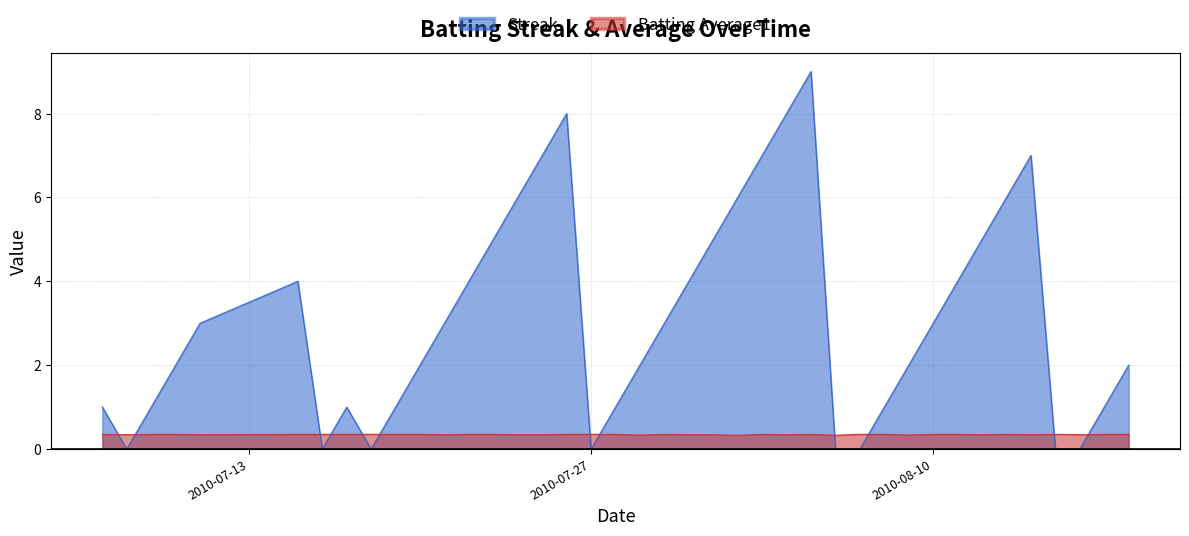

How many times do Streak and Batting Average1 cross each other?

12